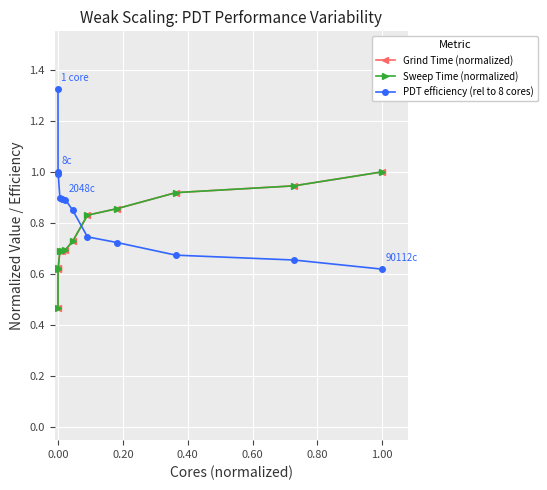

Which series has the largest range (max minus min)?

PDT efficiency (rel to 8 cores)